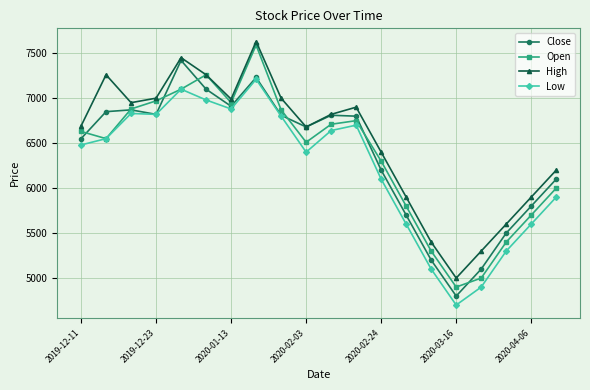

What is the value of the High point at the 11th from the left?

6820